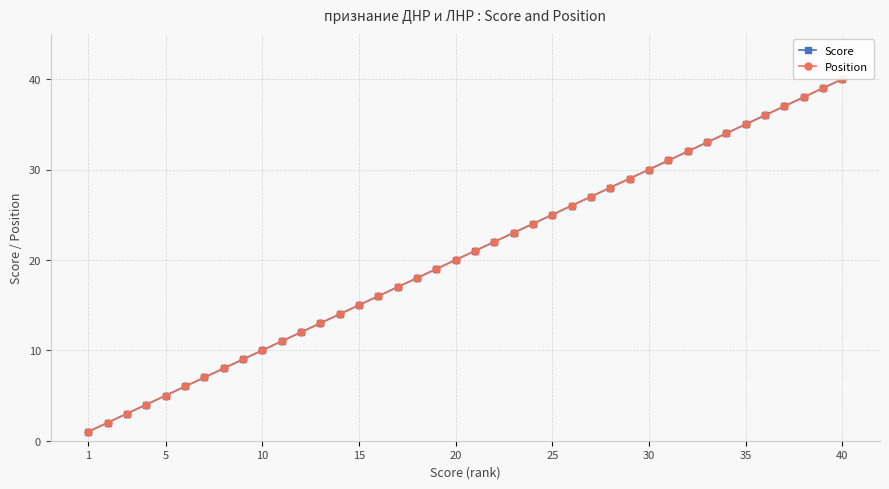

Is this an area chart (filled region under the line)?

No